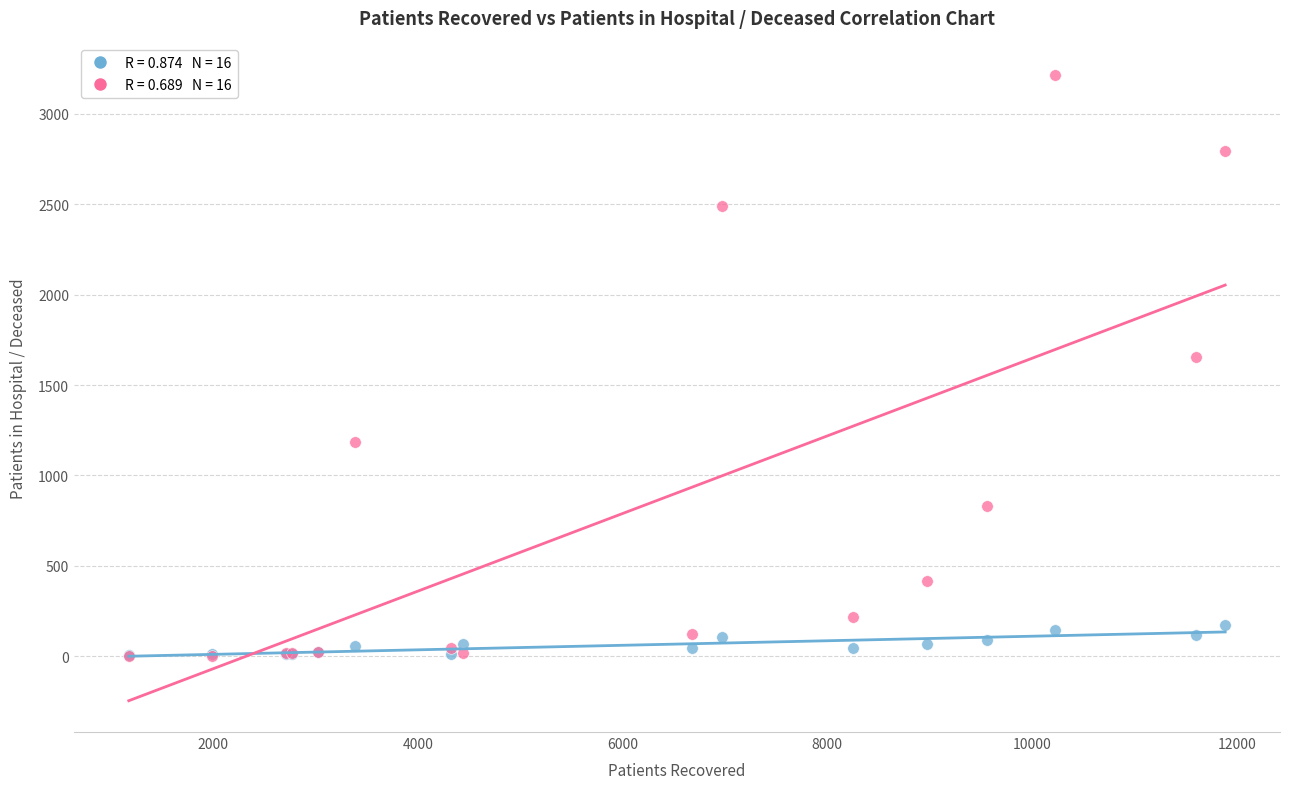

Across all series, what Y value is closest to 1610?

1653